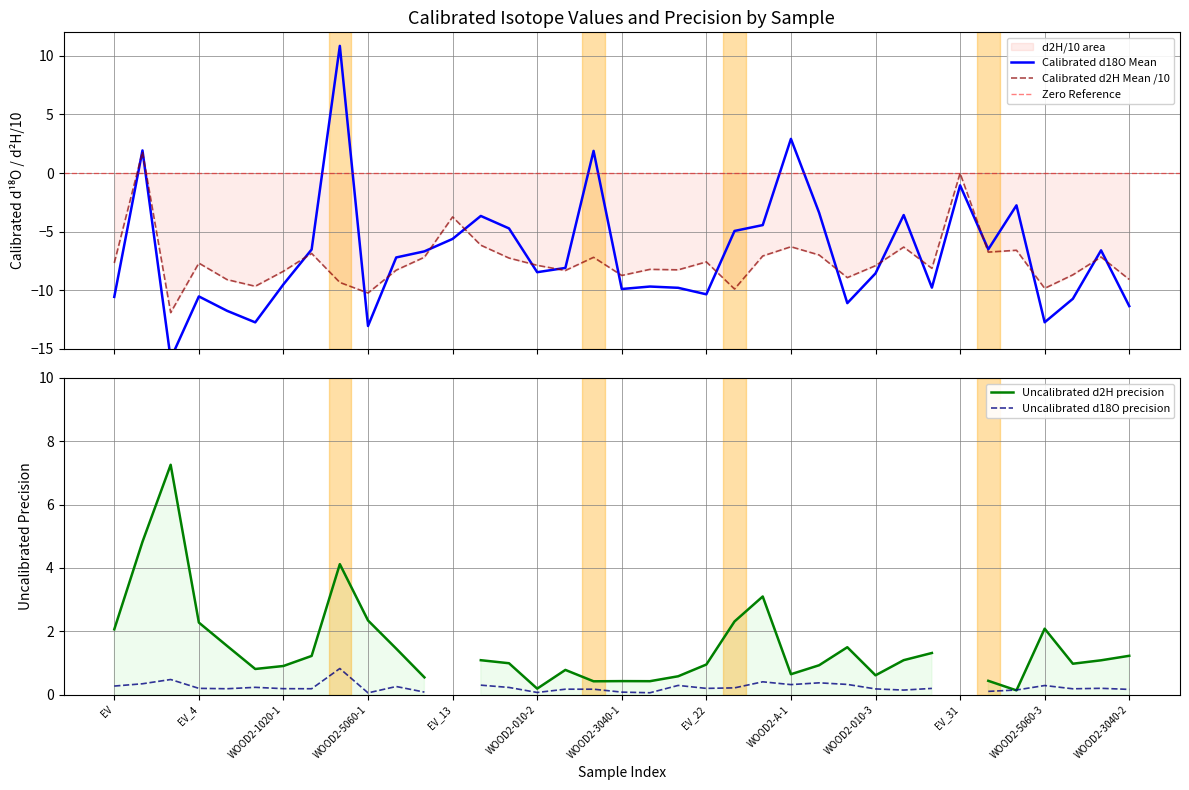

Which series ends up on top after the final intersection of Calibrated d18O Mean and Calibrated d2H Mean?

Calibrated d2H Mean